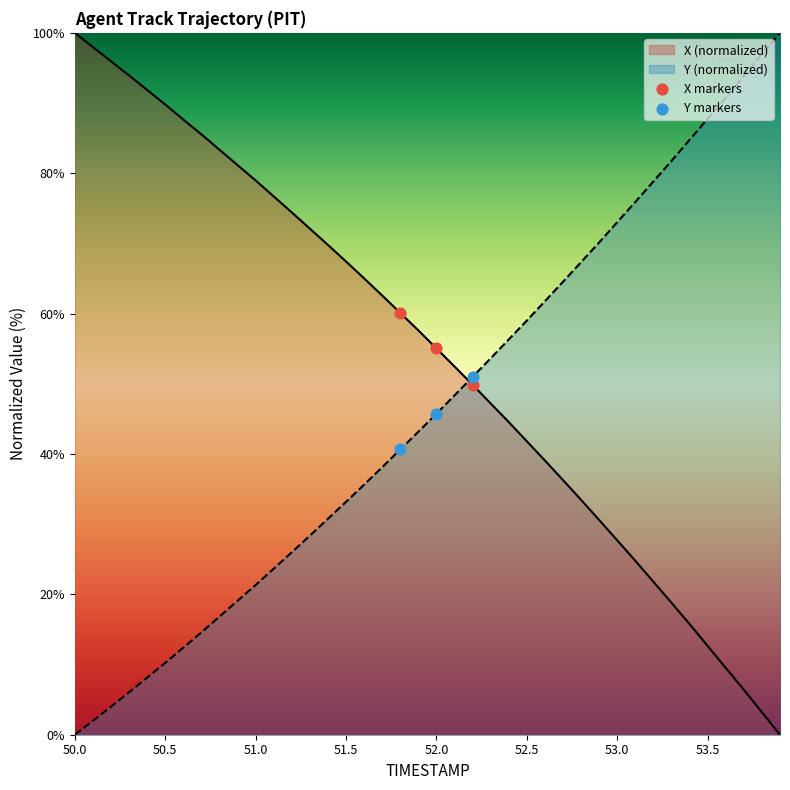

Which series reaches the minimum Y coordinate?

X